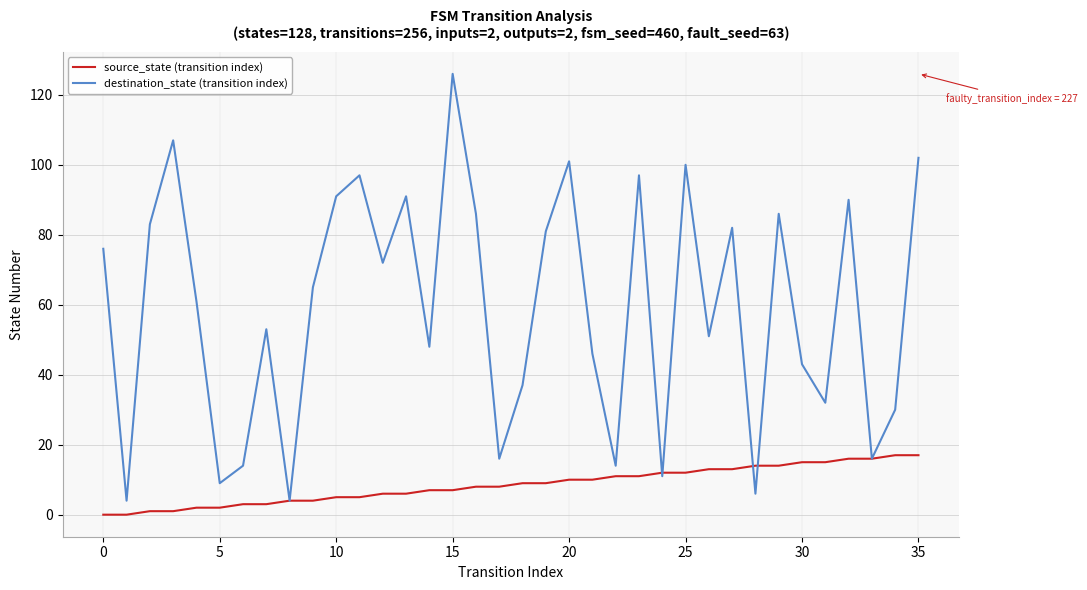

List the series in order of their overall mean, highest first.

destination_state (transition index), source_state (transition index)